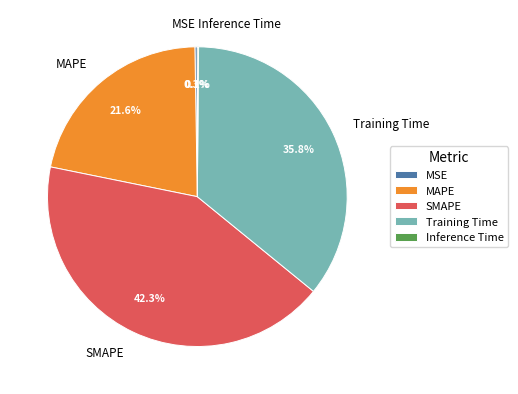

Approximately how many times larger is the value at Training Time compared to MAPE?

1.7